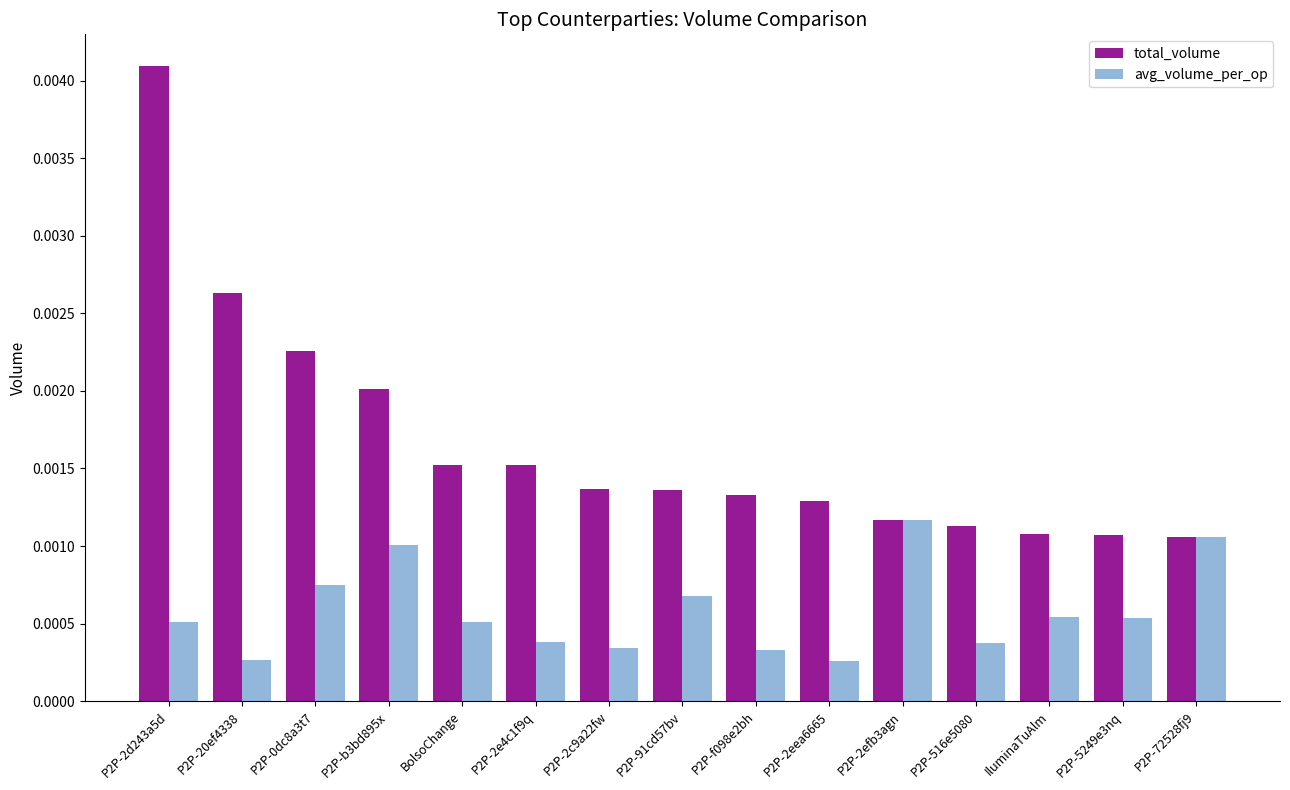

Which series has the largest range (max minus min)?

total_volume